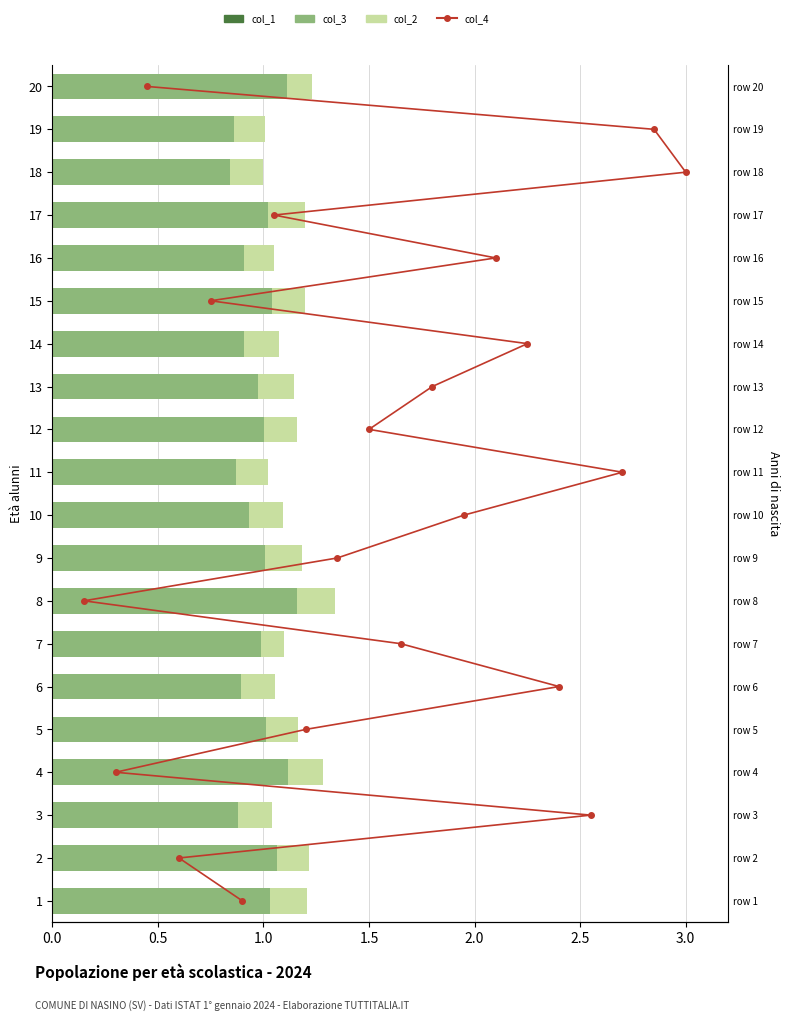

Which category has the lowest value in the col_1 series?

18